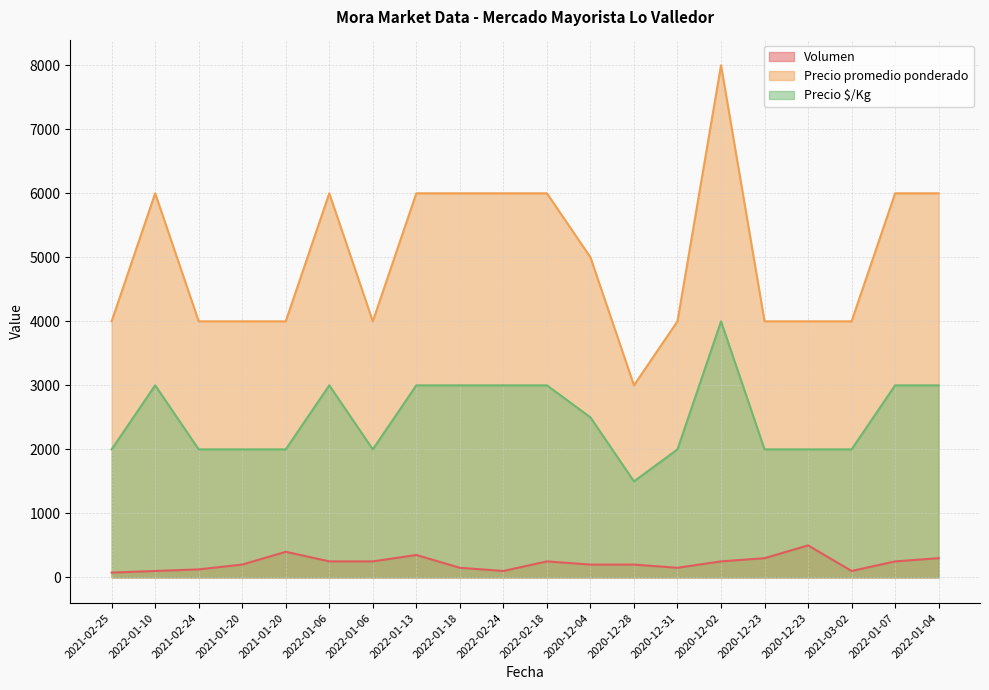

What is the maximum value for Volumen?

500